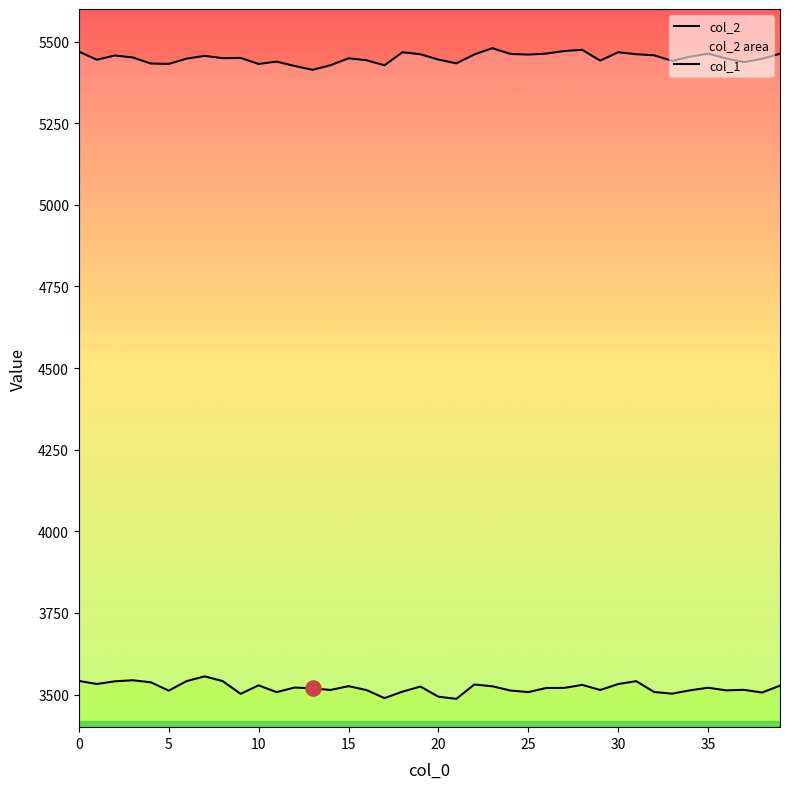

Which series reaches the maximum Y coordinate?

col_1